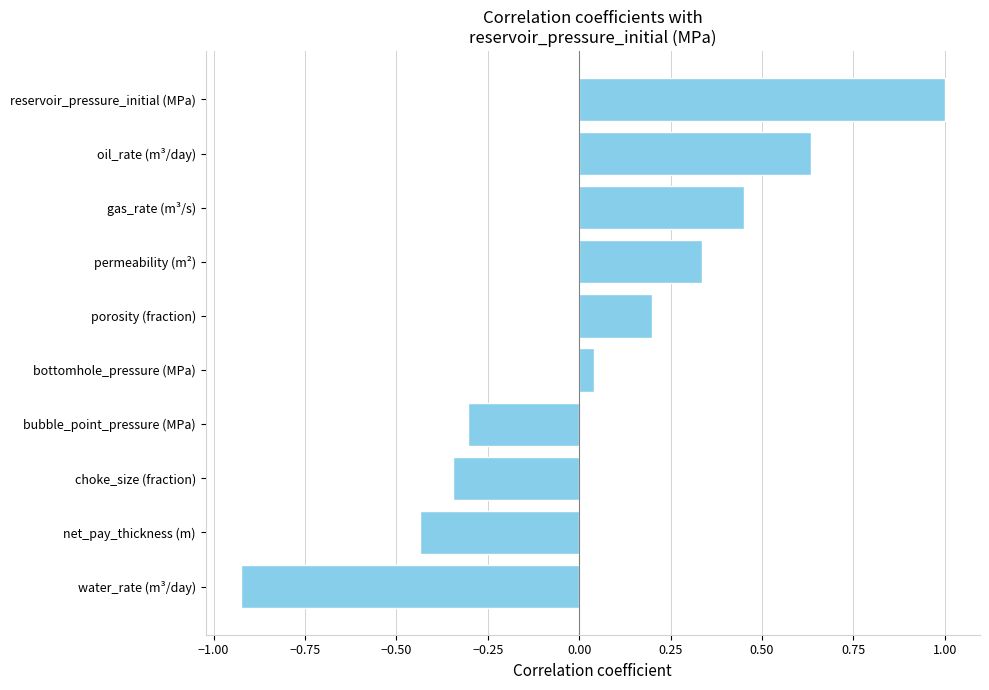

Are the bars horizontal?

Yes